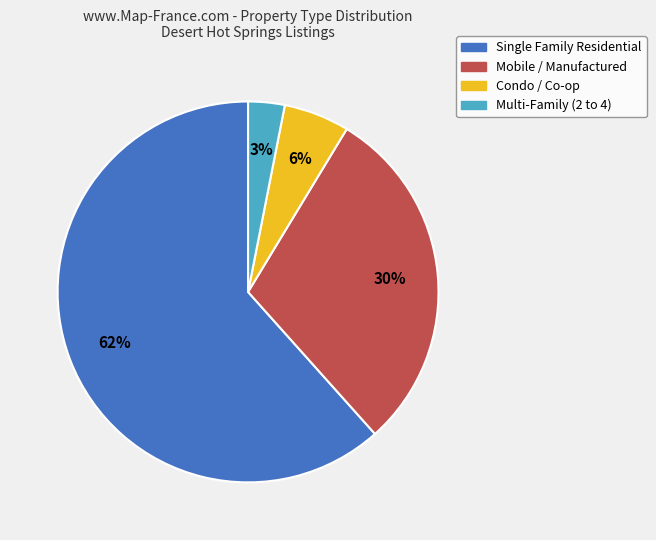

Is there any slice that represents more than half of the pie?

Yes